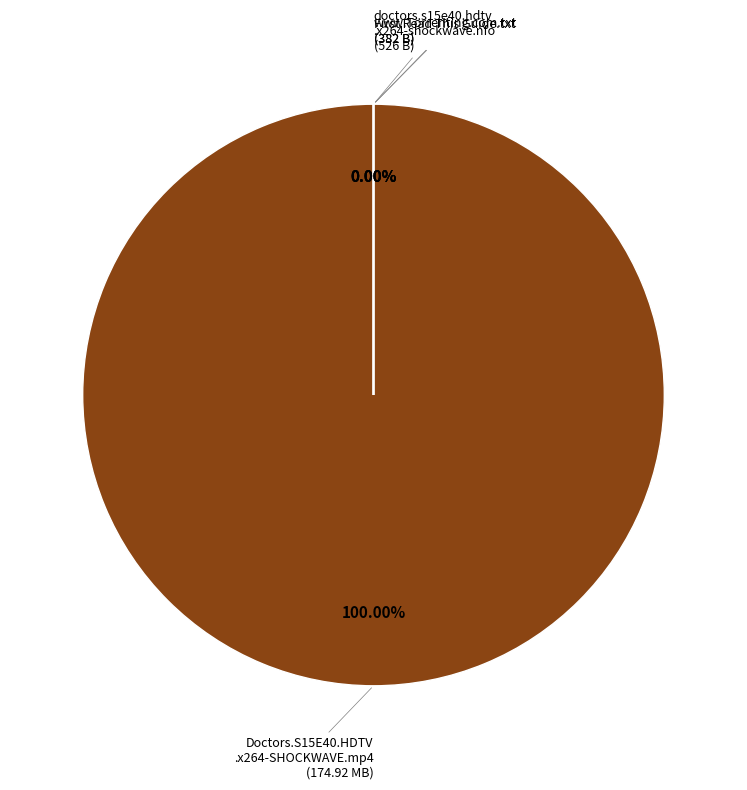

What is the change in value from Doctors.S15E40.HDTV.x264-SHOCKWAVE.mp4 to www.Torrenting.com.txt?

-174919618